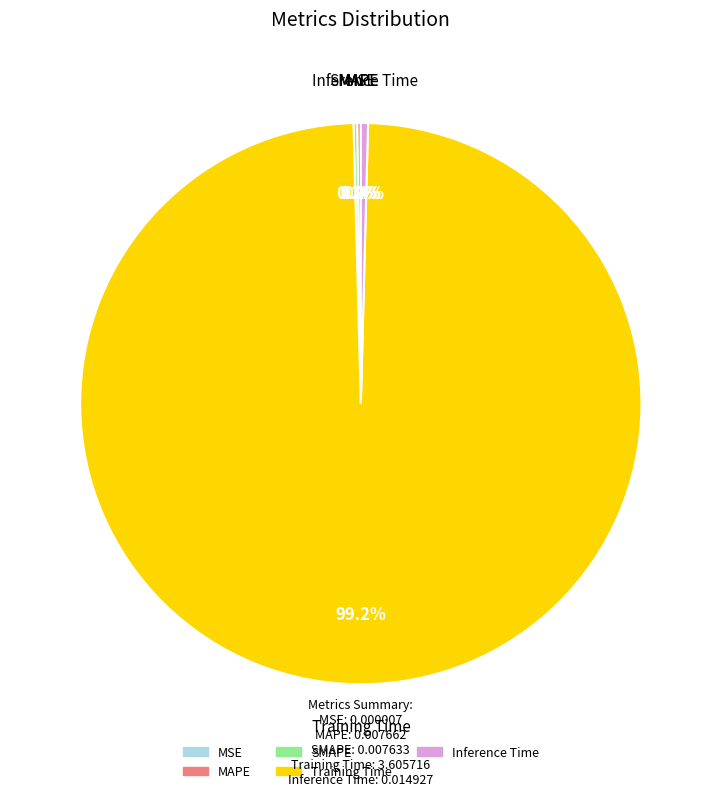

What is the largest slice in the pie chart?

Training Time